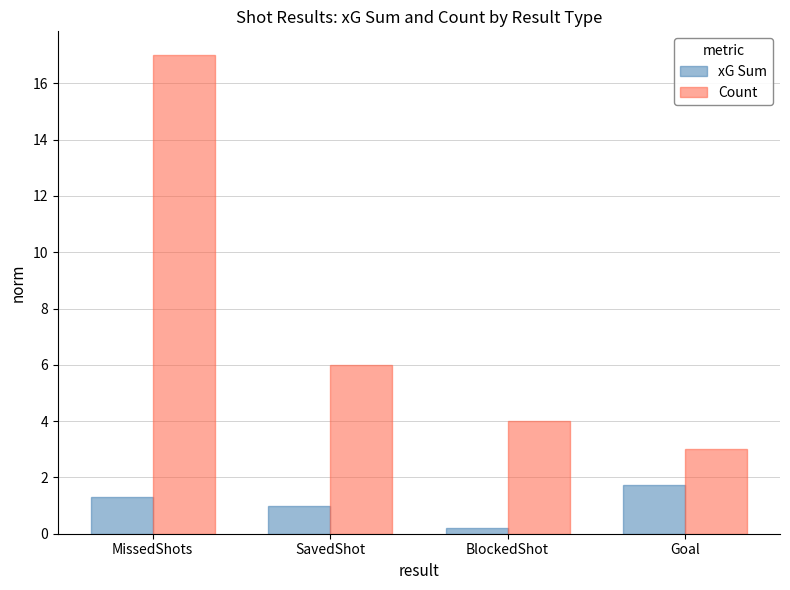

Reading left to right, transcribe all the data shown in this chart.

xG Sum: 1.3	1.0	0.2	1.7
Count: 17.0	6.0	4.0	3.0